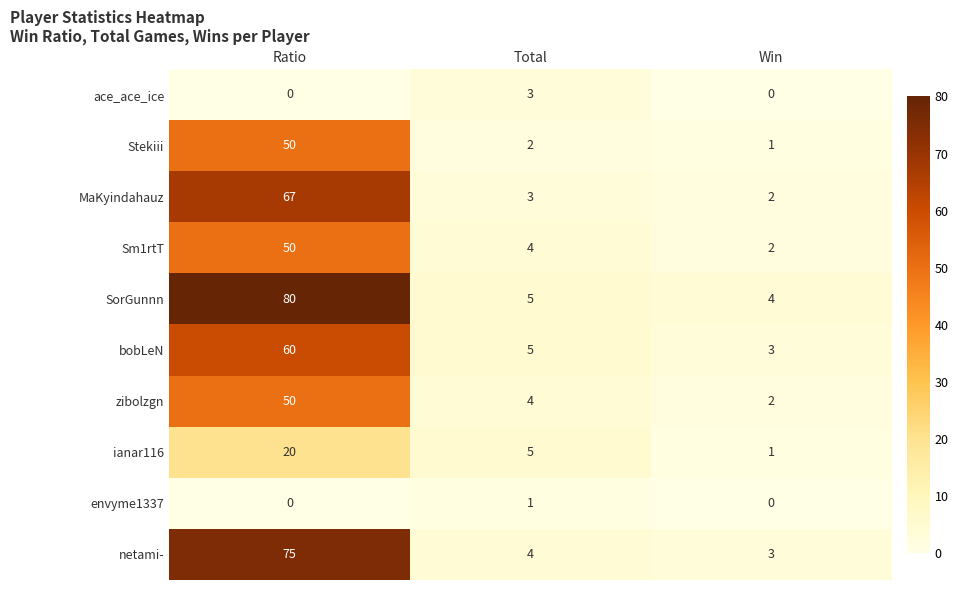

What is the sum of the netami- values at Win and Total?

7